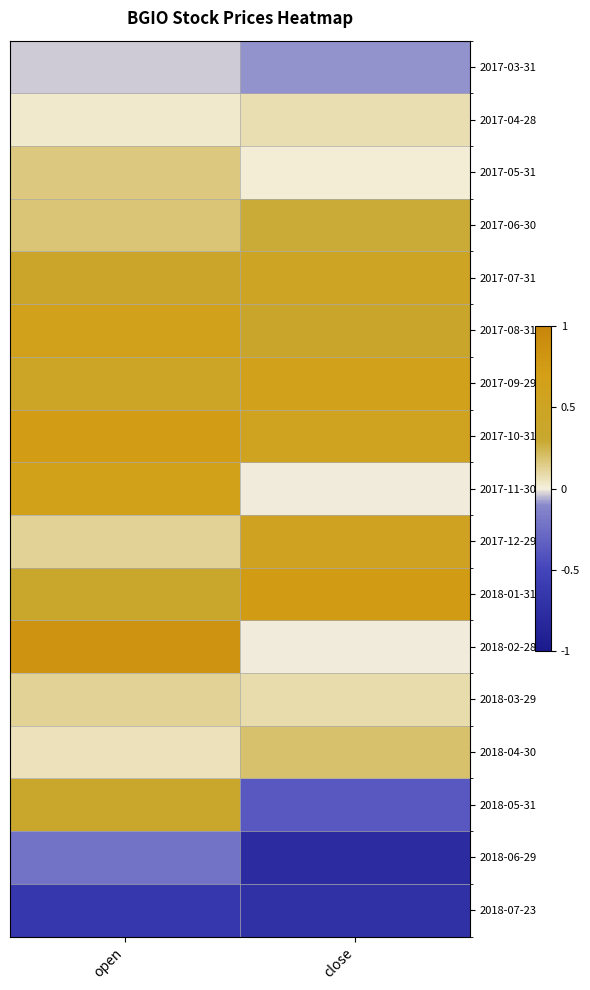

Count the number of categories in the chart.

2